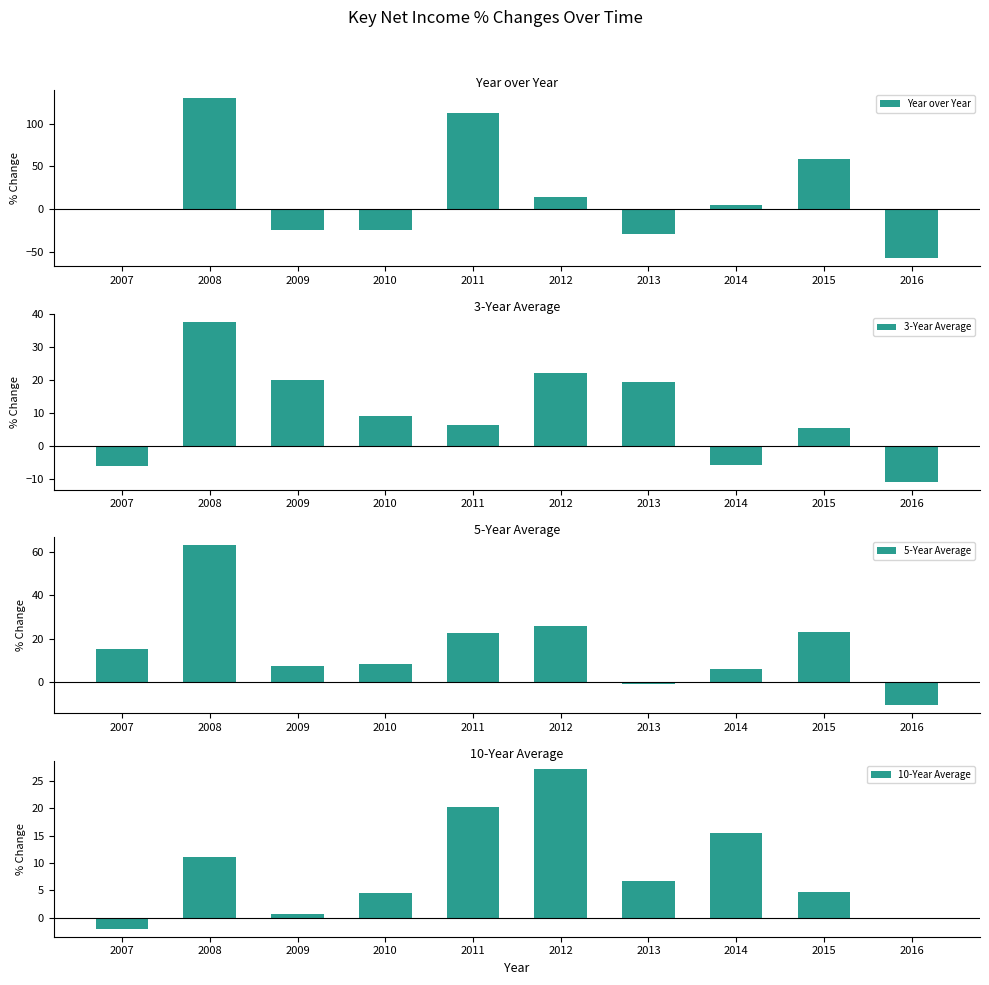

How many distinct data groups are displayed?

4